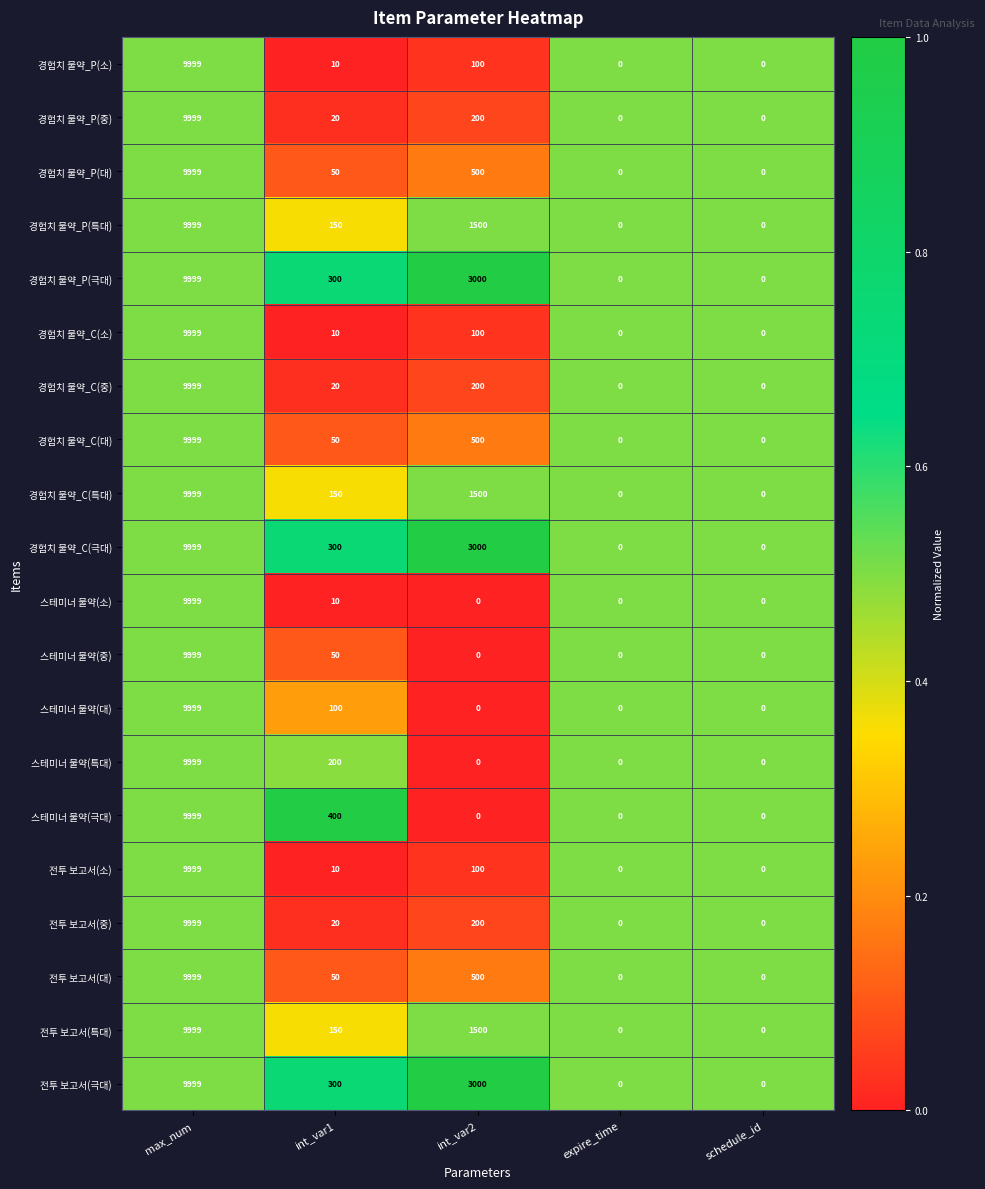

At which label does 전투 보고서(소) first exceed 10?

max_num